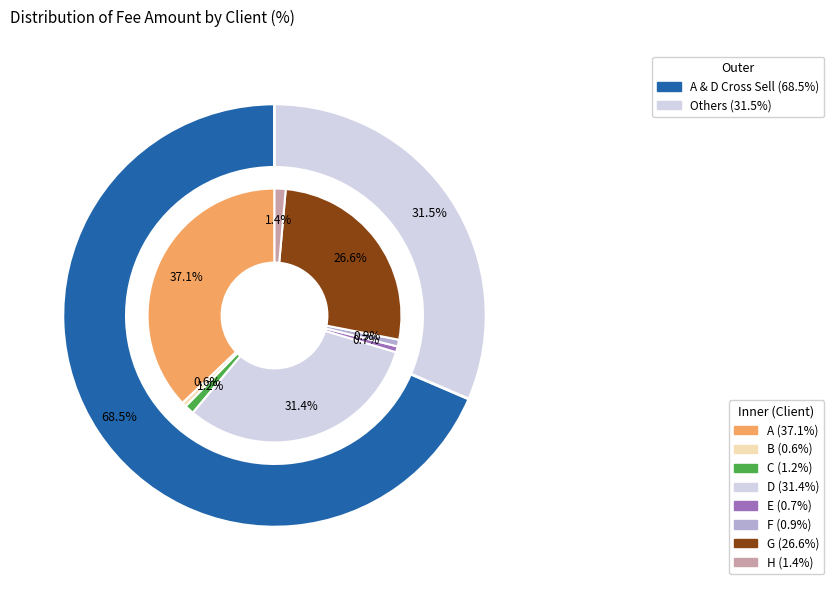

To the nearest percent, what portion does H represent?

1%